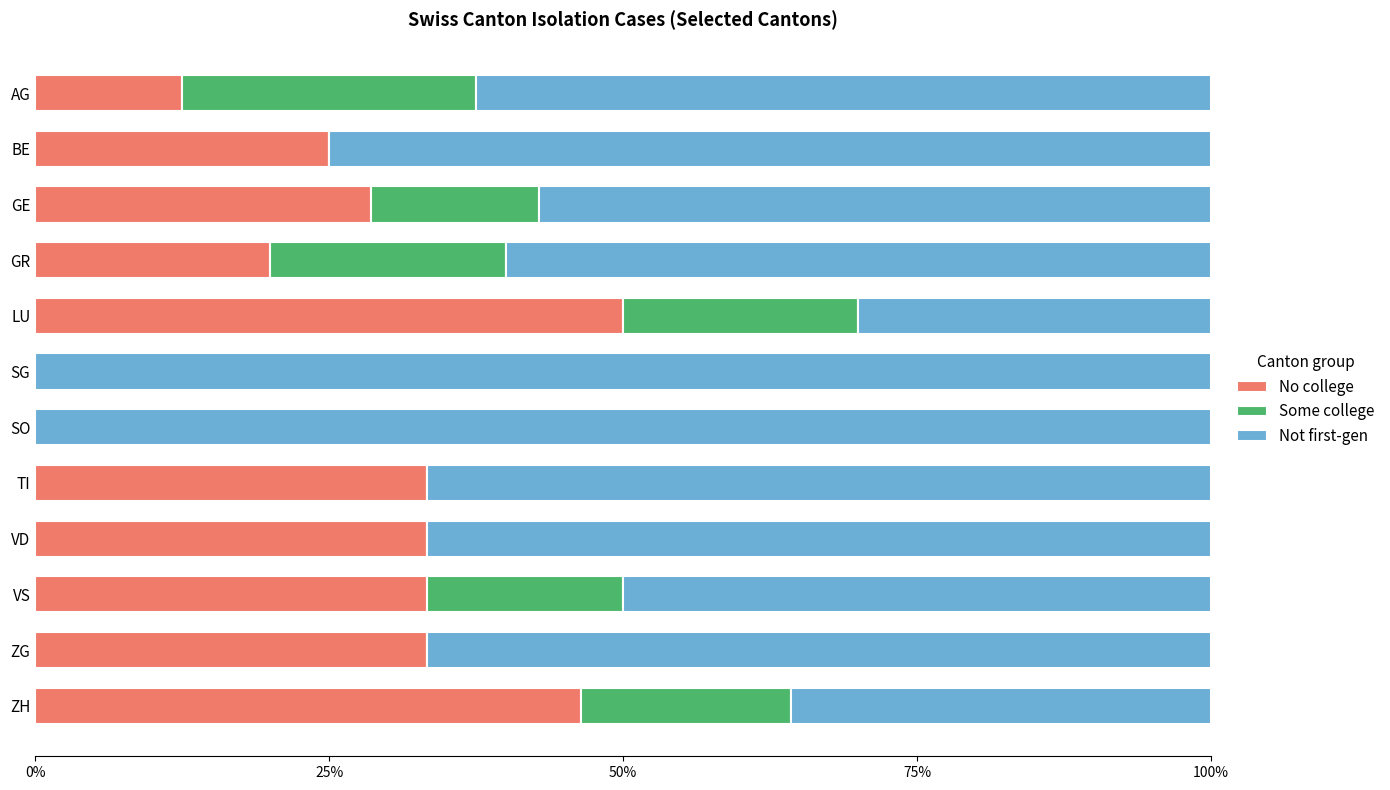

At which label does No college reach its peak?

LU